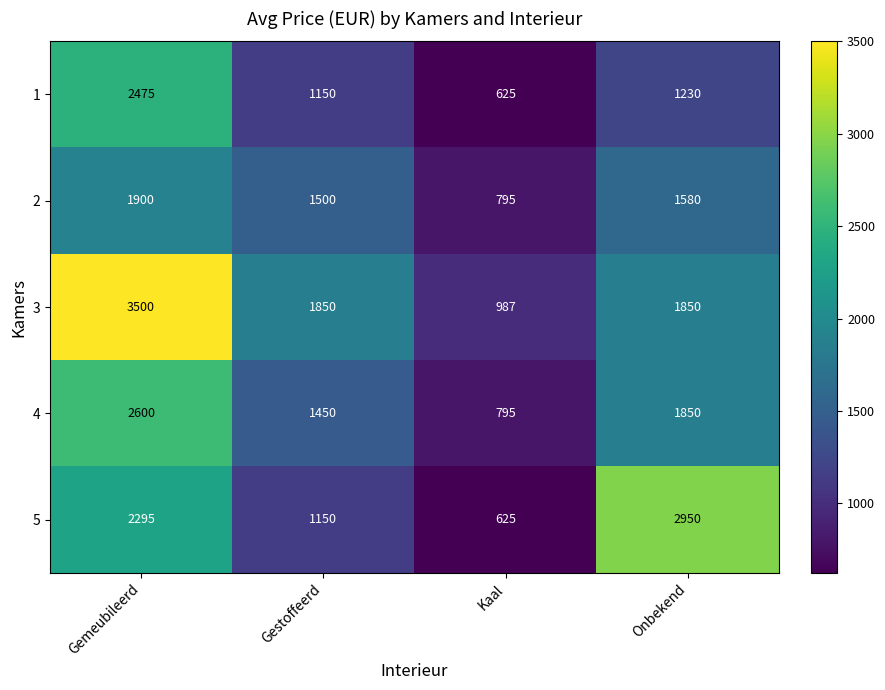

What is the average value of the 4 series?

1674